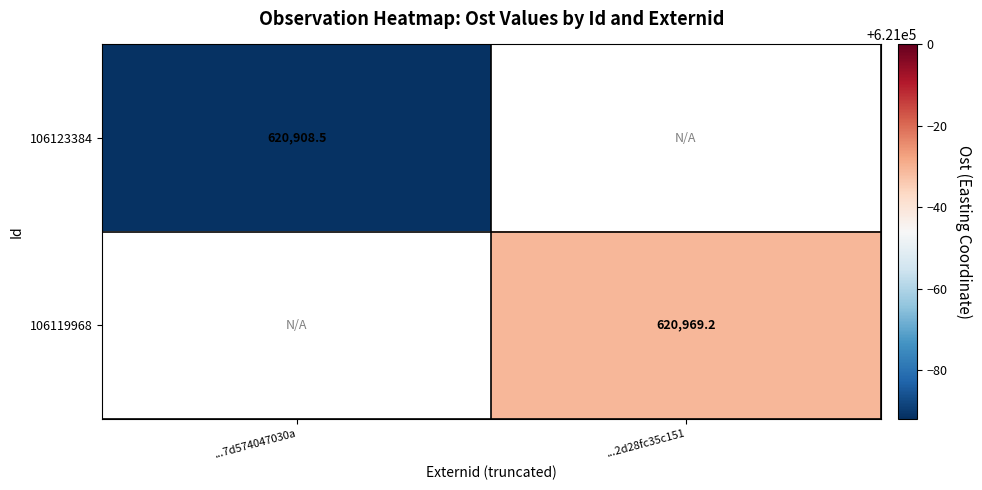

Is the value of 106119968 at ...2d28fc35c151 greater than the value of 106123384 at ...7d574047030a?

Yes